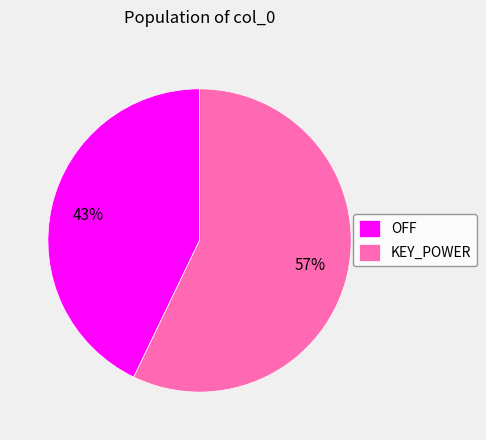

Rank the categories by value from highest to lowest.

KEY_POWER, OFF